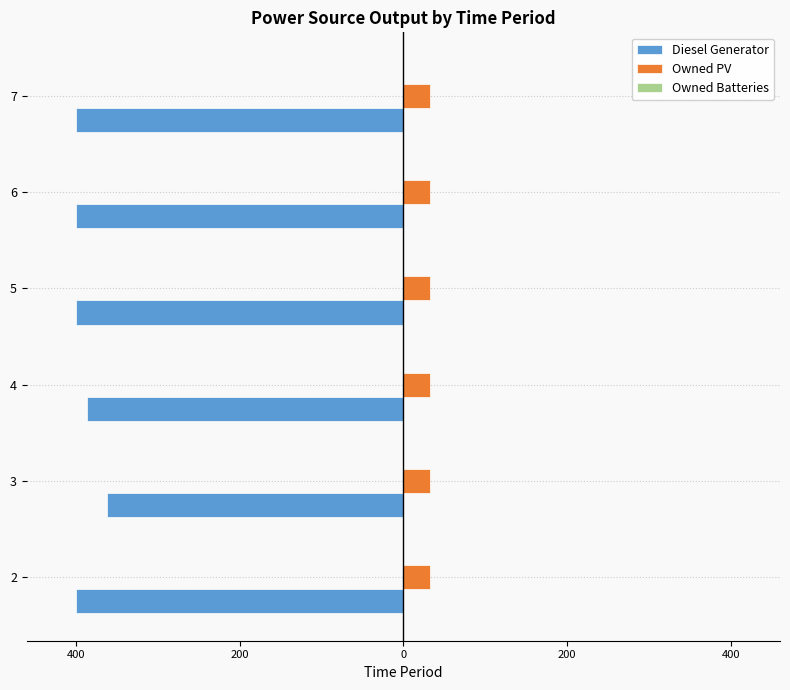

Are the bars horizontal?

Yes